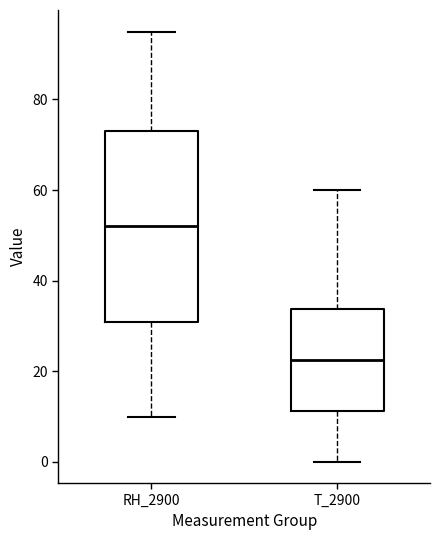

Where is the upper edge of the box for T_2900 on the y-axis? The values are not printed on the chart, so give them approximately, as read against the axis.

34